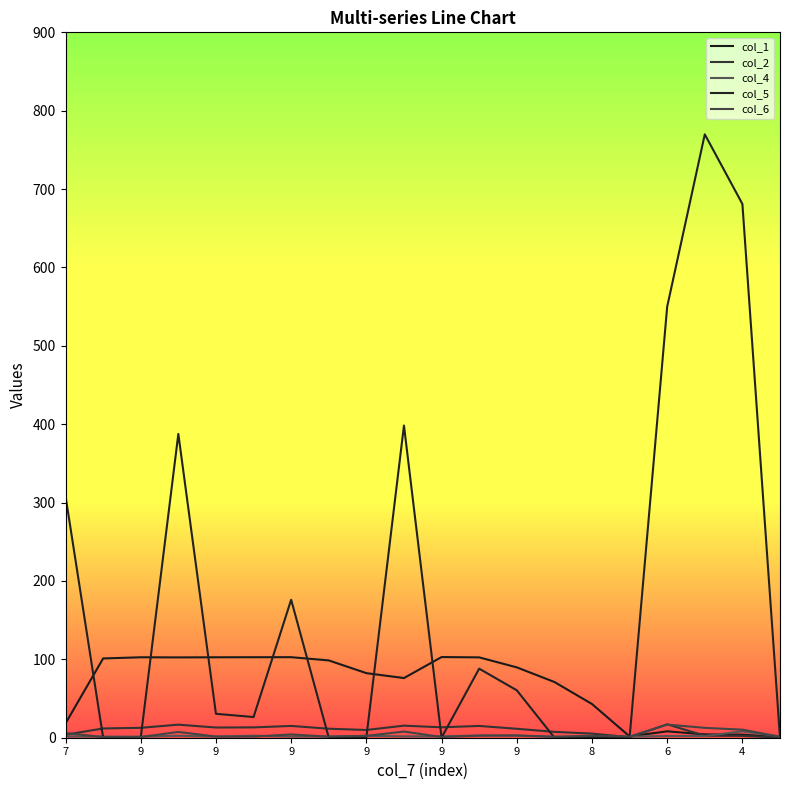

Does the chart display data point markers on the line(s)?

No